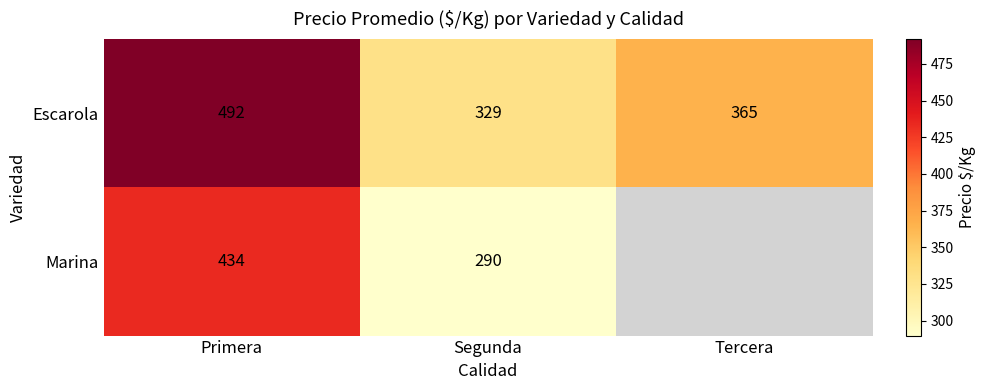

At how many categories does at least one series exceed 433?

1